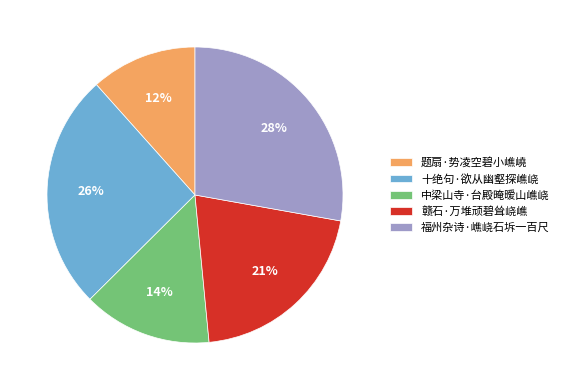

Is there a majority slice in this chart?

No